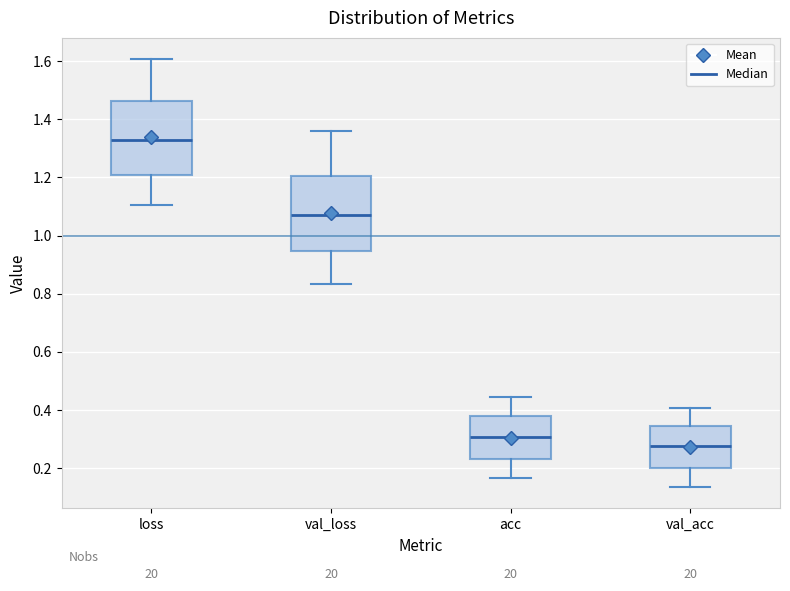

Where is the lower edge of the box for loss on the y-axis? The values are not printed on the chart, so give them approximately, as read against the axis.

1.20